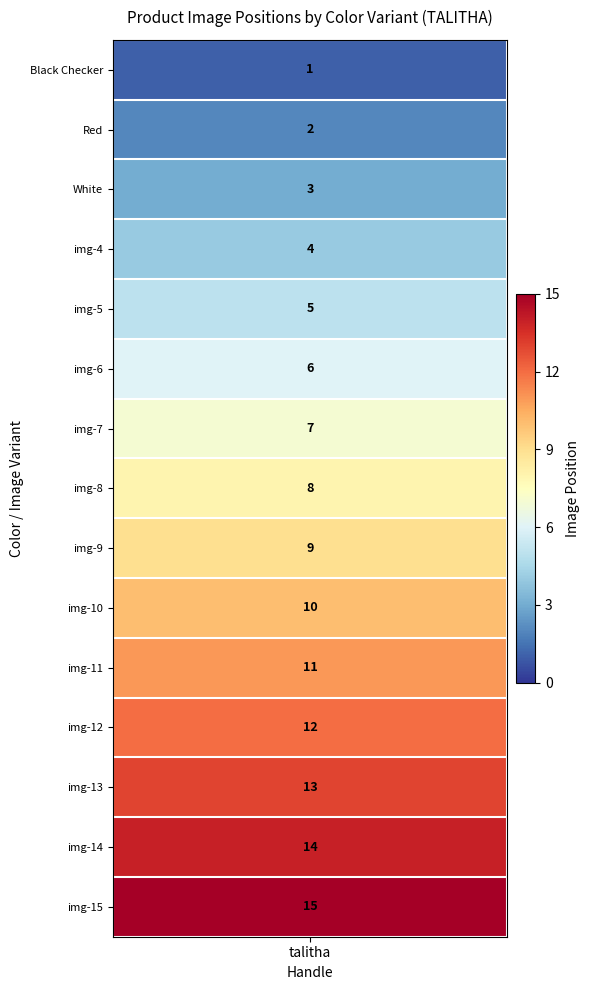

Reading left to right, list all the values displayed in this chart.

0=1	1=2	2=3	3=4	4=5	5=6	6=7	7=8	8=9	9=10	10=11	11=12	12=13	13=14	14=15